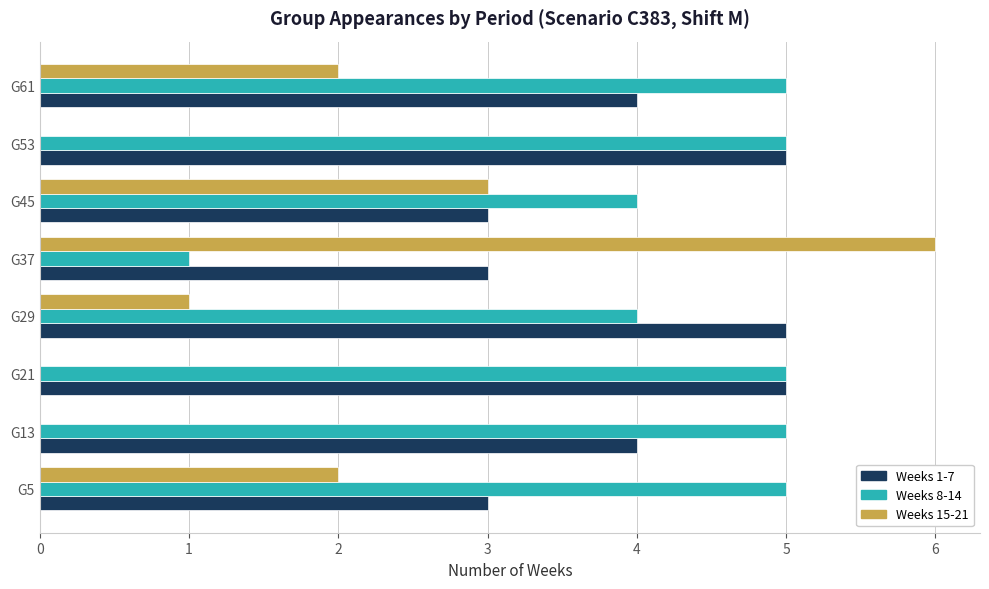

Between G37 and G53, which series saw the biggest shift?

Weeks 15-21